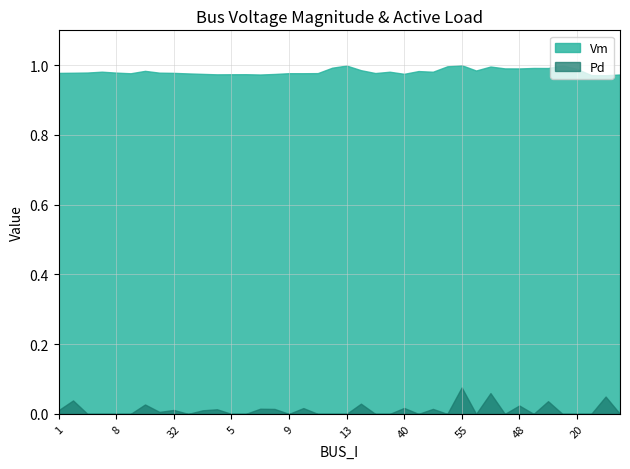

Rank the series at 2 from highest to lowest value.

Vm, Pd